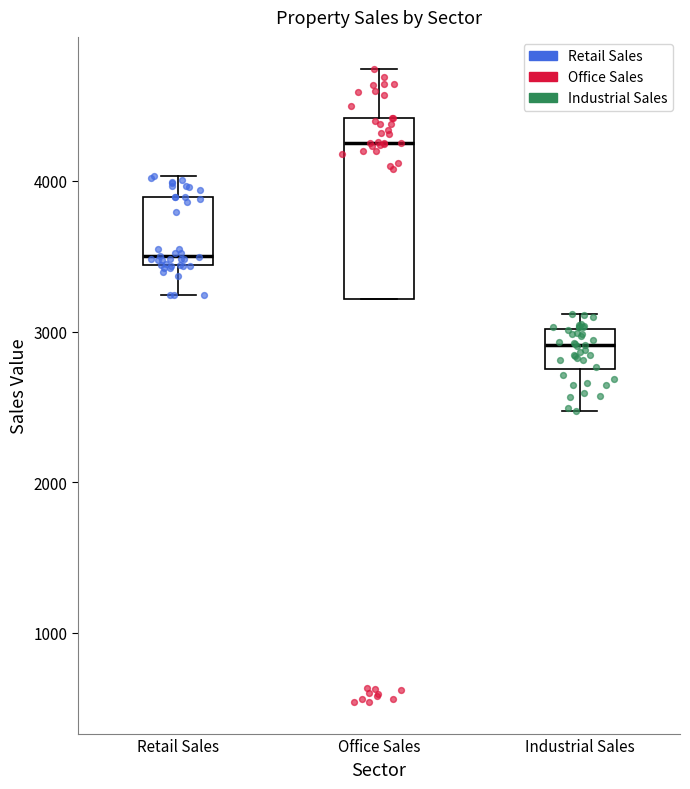

Reading left to right, transcribe this box plot: for each box, give where its median line is, the range the box spans, and where its two whiskers end, as read against the y-axis. The values are not printed on the chart, so give them approximately, as read against the axis.

Retail Sales: median 3500, box 3400 to 3900, whiskers 3200 to 4000
Office Sales: median 4300, box 3200 to 4400, whiskers 3200 to 4700
Industrial Sales: median 2900, box 2800 to 3000, whiskers 2500 to 3100